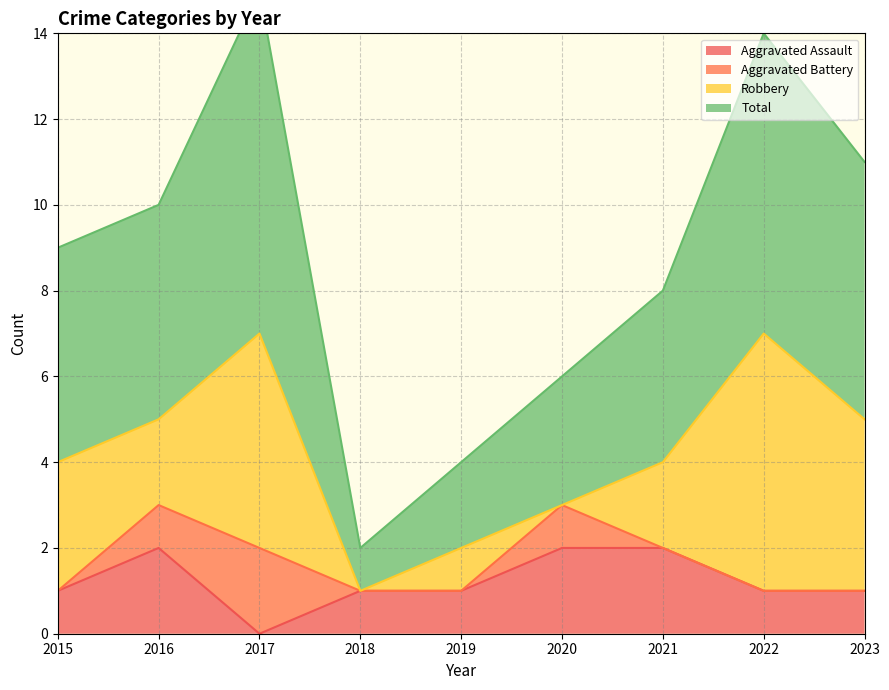

At which label does Aggravated Assault reach its minimum?

2017